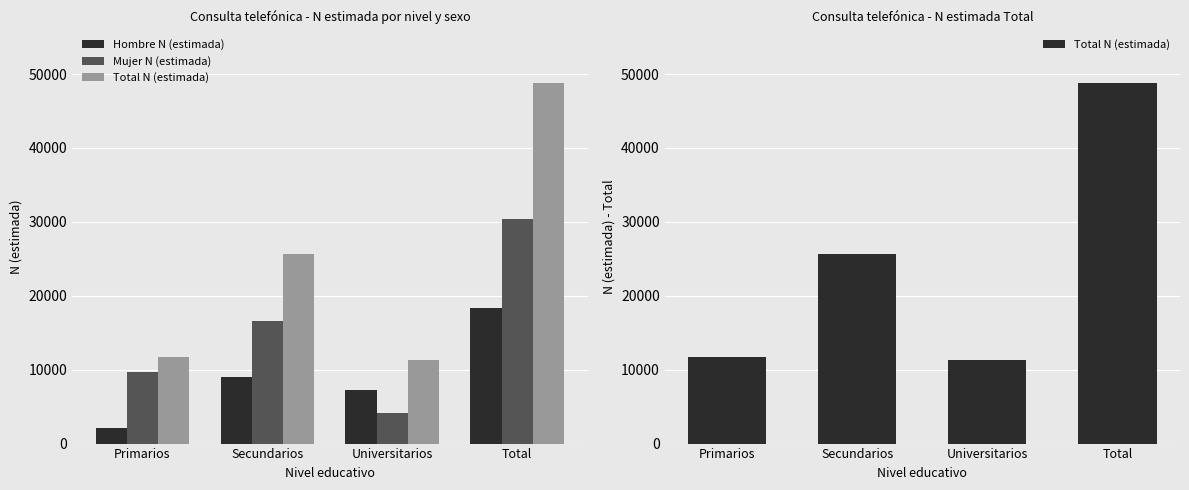

What is the label of the 4th bar from the right?

Primarios